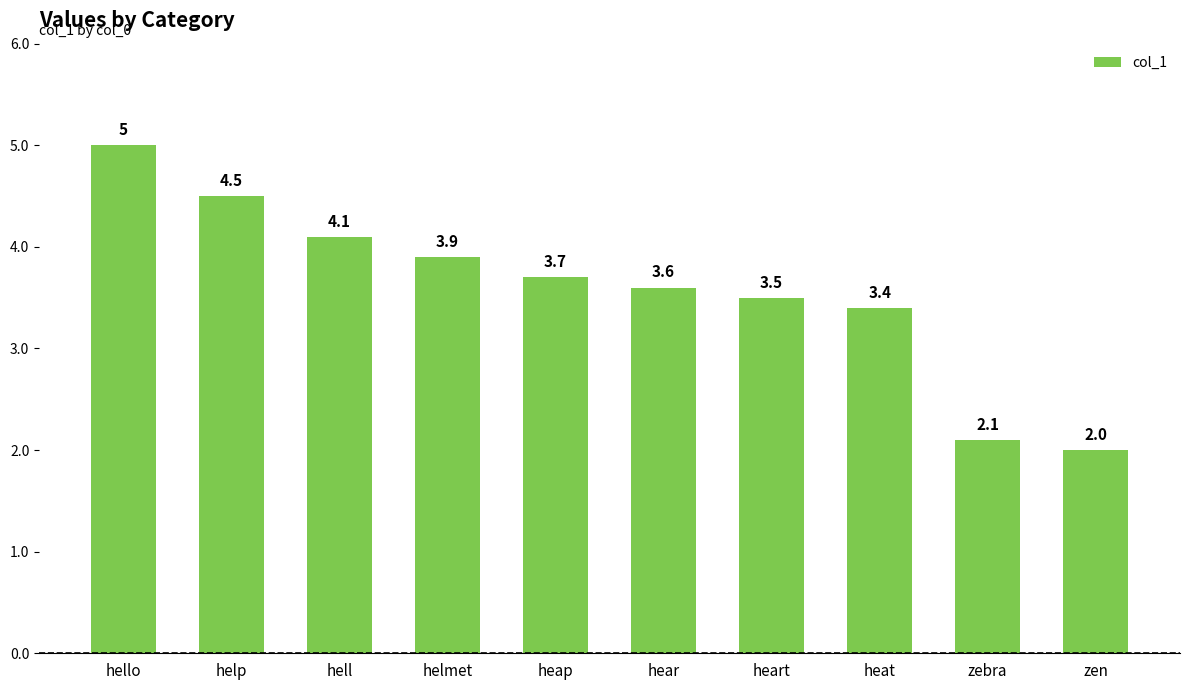

What is the label of the 7th bar from the right?

helmet